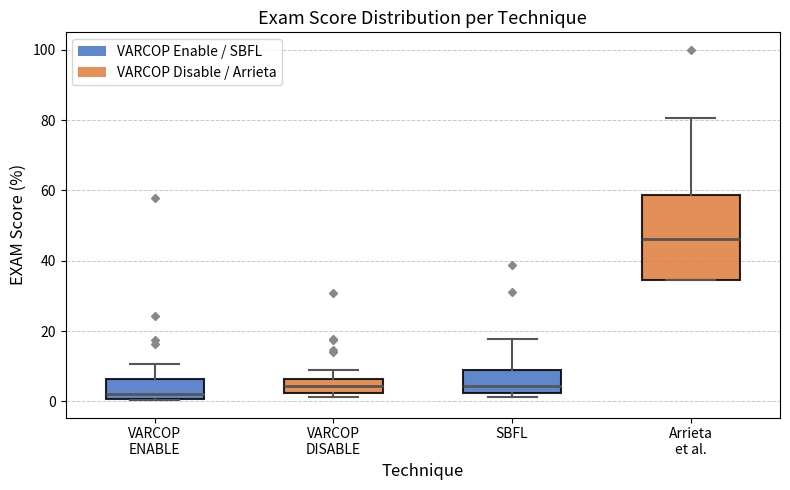

Which box has the highest median line?

Arrieta et al.